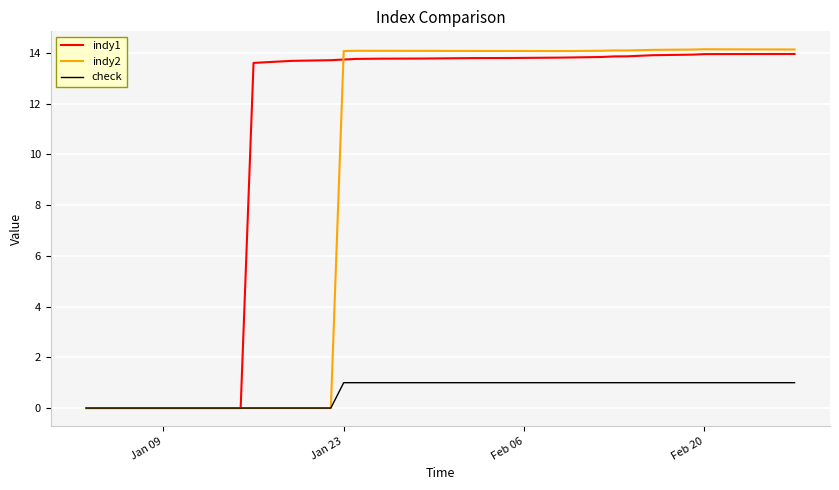

List the series in order of their peak value, highest first.

indy2, indy1, check